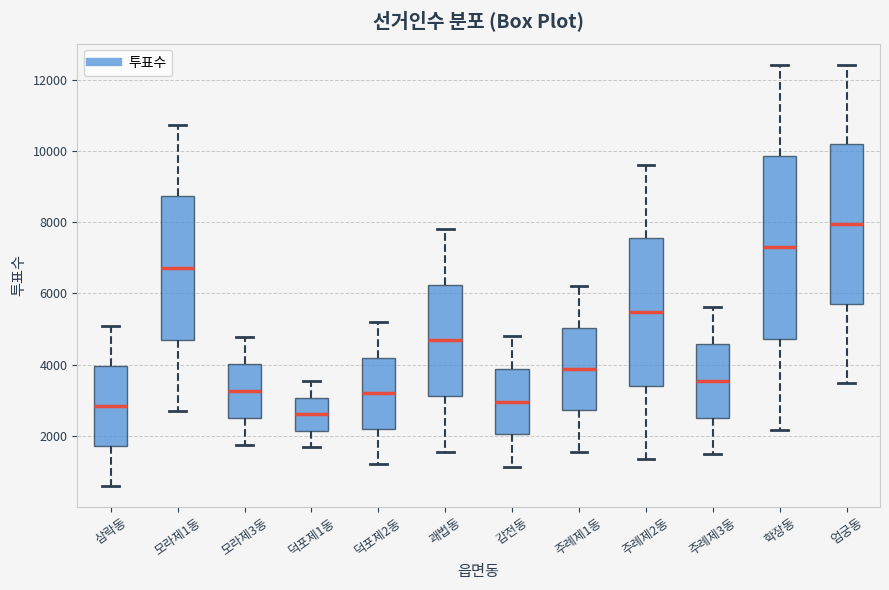

Reading left to right, read every box against the y-axis: the position of its median line, the range the box covers, and the ends of its whiskers. The values are not printed on the chart, so give them approximately, as read against the axis.

삼락동: median 2800, box 1800 to 4000, whiskers 600 to 5000
모라제1동: median 6800, box 4600 to 8800, whiskers 2600 to 10800
모라제3동: median 3200, box 2400 to 4000, whiskers 1800 to 4800
덕포제1동: median 2600, box 2200 to 3000, whiskers 1600 to 3600
덕포제2동: median 3200, box 2200 to 4200, whiskers 1200 to 5200
괘법동: median 4600, box 3200 to 6200, whiskers 1600 to 7800
감전동: median 3000, box 2000 to 3800, whiskers 1200 to 4800
주례제1동: median 3800, box 2800 to 5000, whiskers 1600 to 6200
주례제2동: median 5400, box 3400 to 7600, whiskers 1400 to 9600
주례제3동: median 3600, box 2600 to 4600, whiskers 1400 to 5600
학장동: median 7200, box 4800 to 9800, whiskers 2200 to 12400
엄궁동: median 8000, box 5800 to 10200, whiskers 3400 to 12400